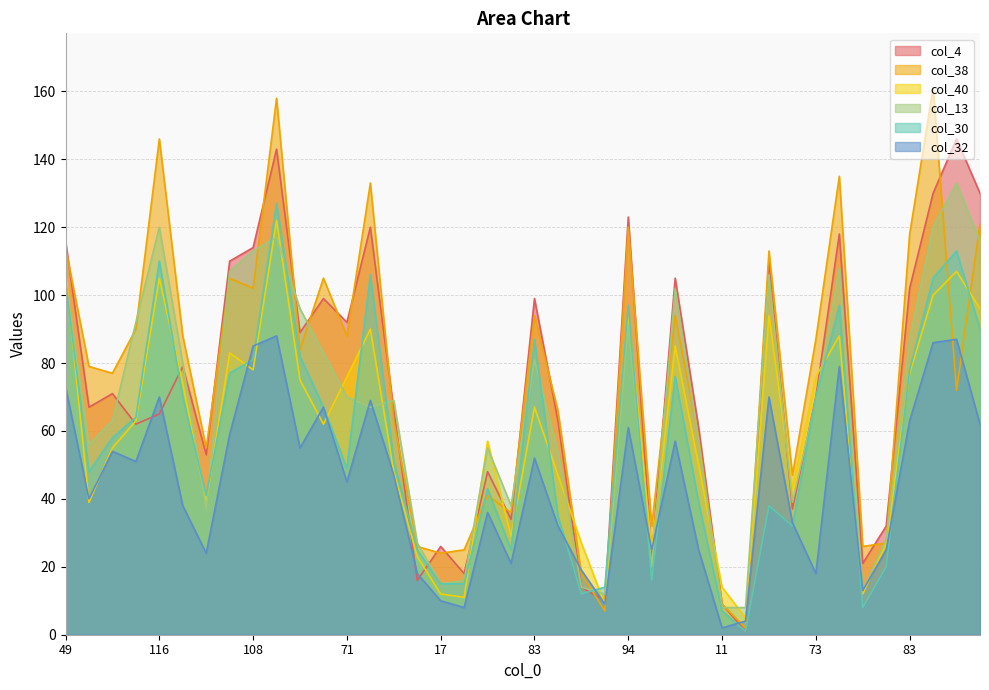

Reading left to right, extract all data points from this chart.

col_4: 116	67	71	62	65	79	53	110	114	143	89	99	92	120	66	16	26	18	48	34	99	63	14	10	123	23	105	61	9	1	110	37	70	118	21	32	102	130	146	130
col_38: 114	79	77	90	146	88	55	105	102	158	84	105	88	133	63	26	24	25	41	36	94	66	18	7	120	32	94	58	9	2	113	47	87	135	26	27	118	161	72	121
col_40: 107	39	55	63	105	74	39	83	78	122	75	62	76	90	48	23	12	11	57	29	67	47	27	9	95	25	85	50	14	5	94	43	76	88	12	27	77	100	107	96
col_13: 104	56	63	92	120	80	37	107	113	117	96	83	70	67	69	27	15	16	55	38	81	54	14	12	91	20	102	57	8	8	106	39	69	108	13	28	87	120	133	116
col_30: 104	48	58	64	110	70	41	77	81	127	82	67	49	106	51	25	15	15	43	25	87	35	12	14	97	16	76	39	7	1	38	32	70	97	8	20	78	105	113	90
col_32: 73	40	54	51	70	38	24	59	85	88	55	67	45	69	47	18	10	8	36	21	52	32	19	9	61	25	57	25	2	4	70	33	18	79	13	25	63	86	87	62